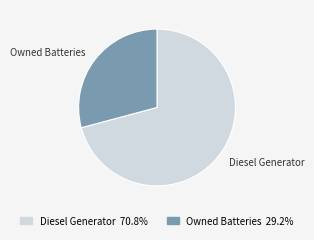

Which category has the smallest portion of the pie?

Owned Batteries